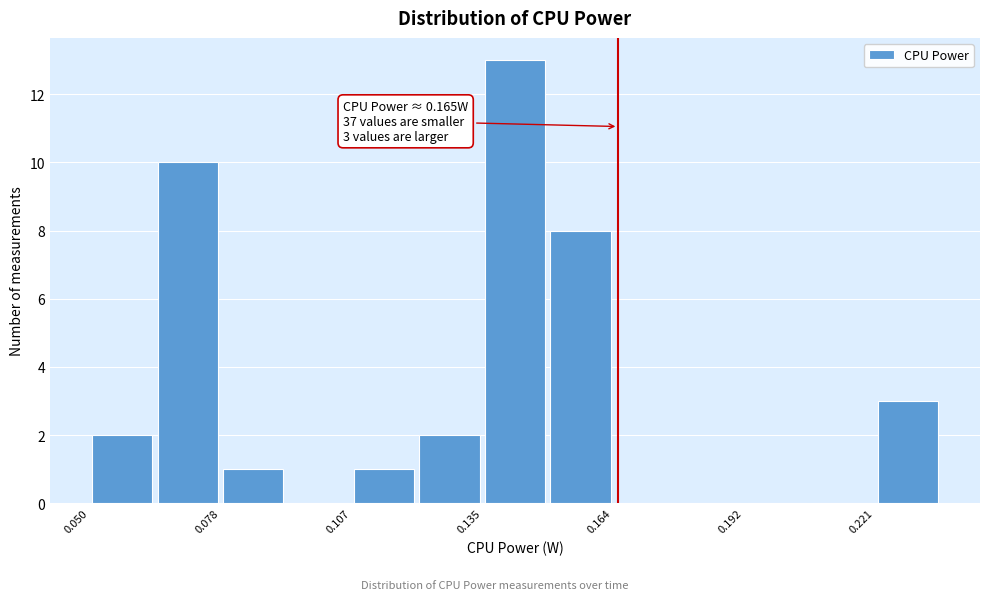

Around what value on the x-axis is the tallest bar? Give the approximate position of its centre, as read against the axis.

0.140